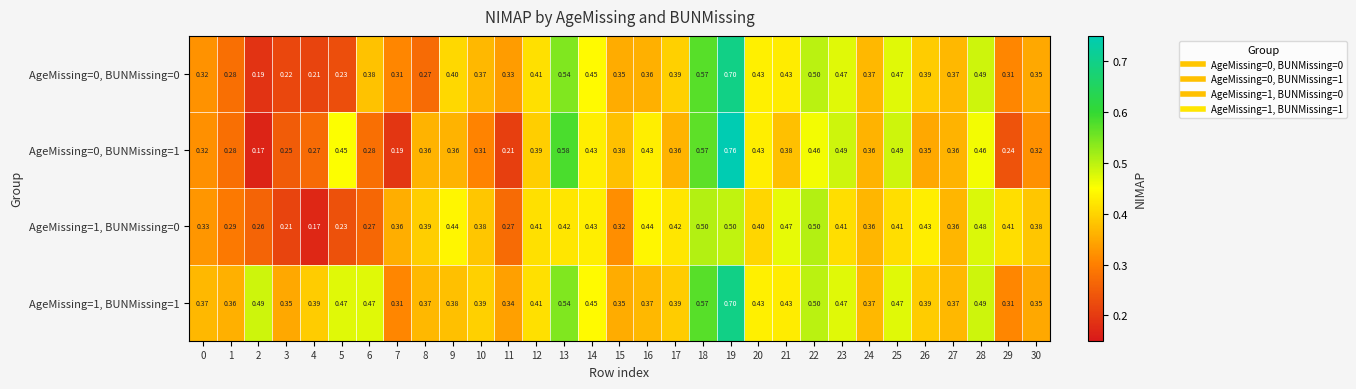

Is the value of AgeMissing=0, BUNMissing=0 at 25 greater than the value of AgeMissing=1, BUNMissing=0 at 30?

Yes